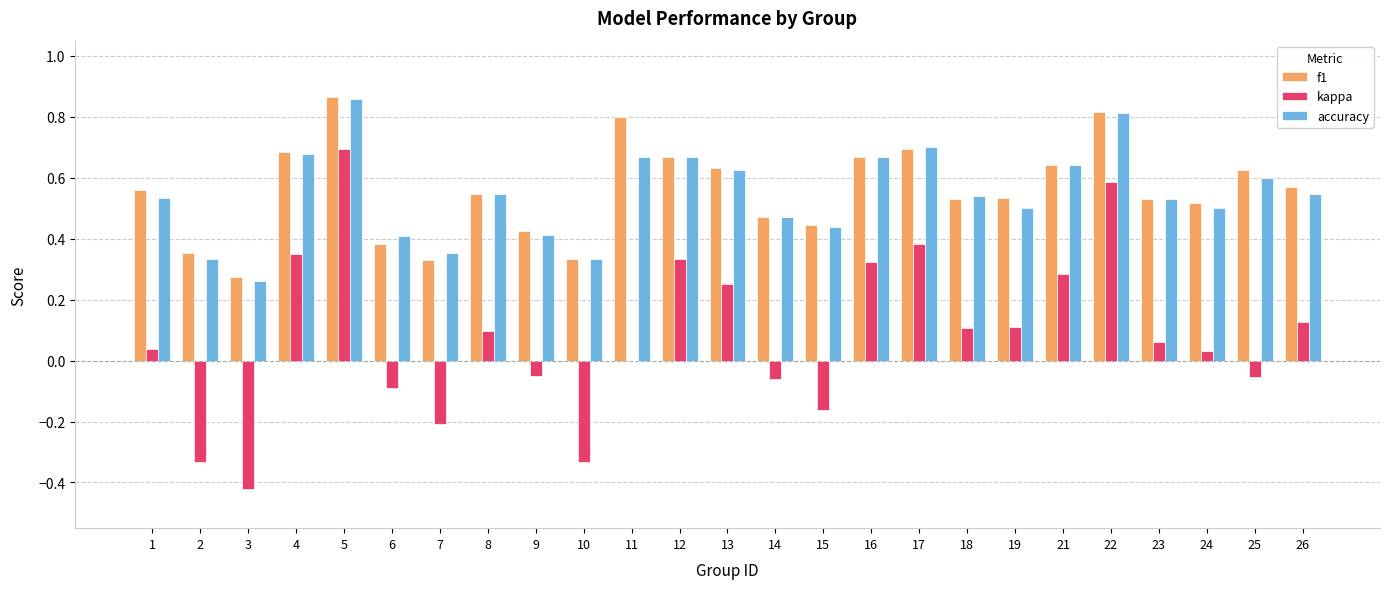

How many groups of bars are there?

25